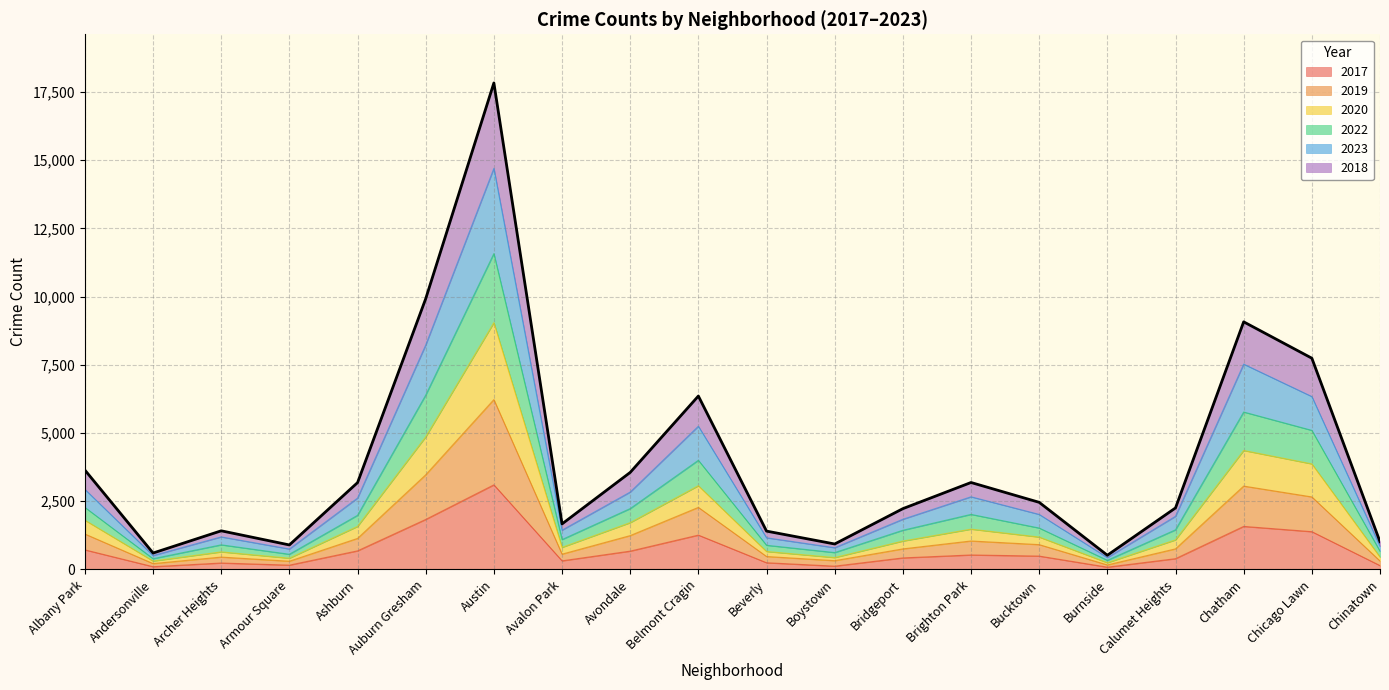

True or false: 2023 and 2019 intersect in this chart.

False